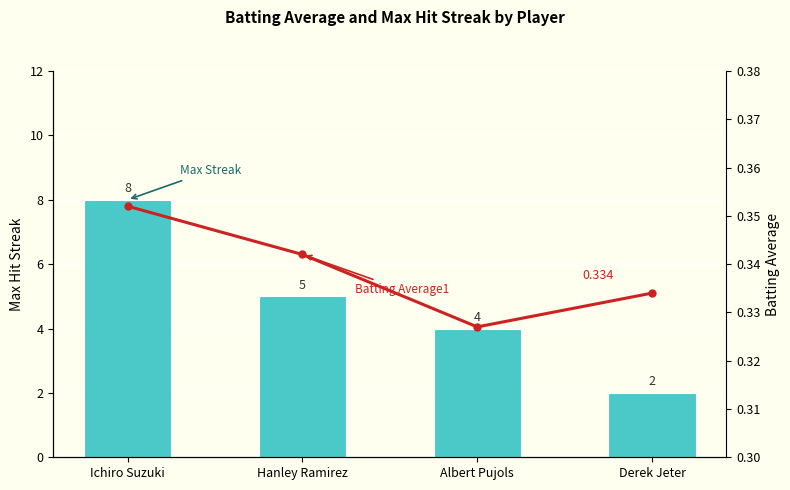

What is the label of the 2nd bar from the left?

Hanley Ramirez